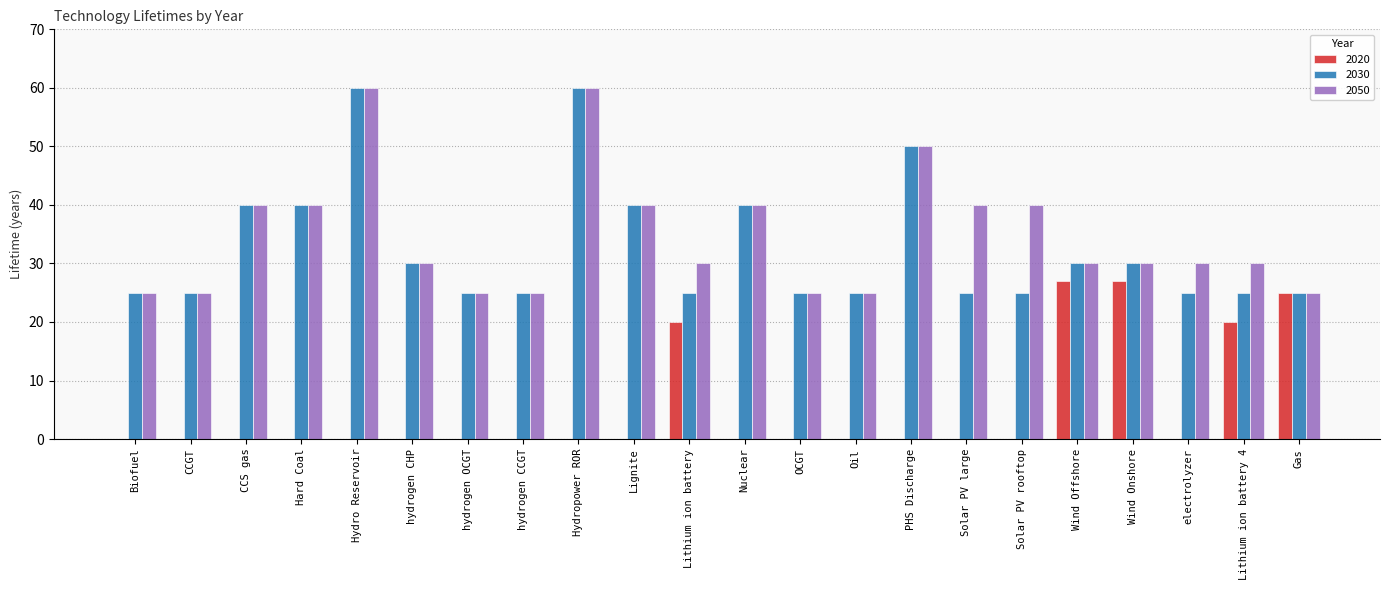

What is the sum of all 2030 values?

720